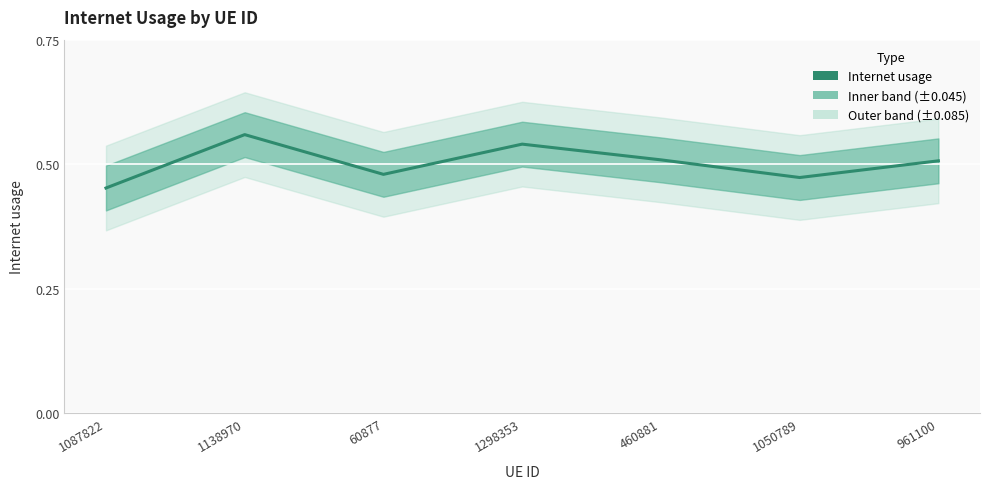

Which label corresponds to the smallest value in the chart?

1087822